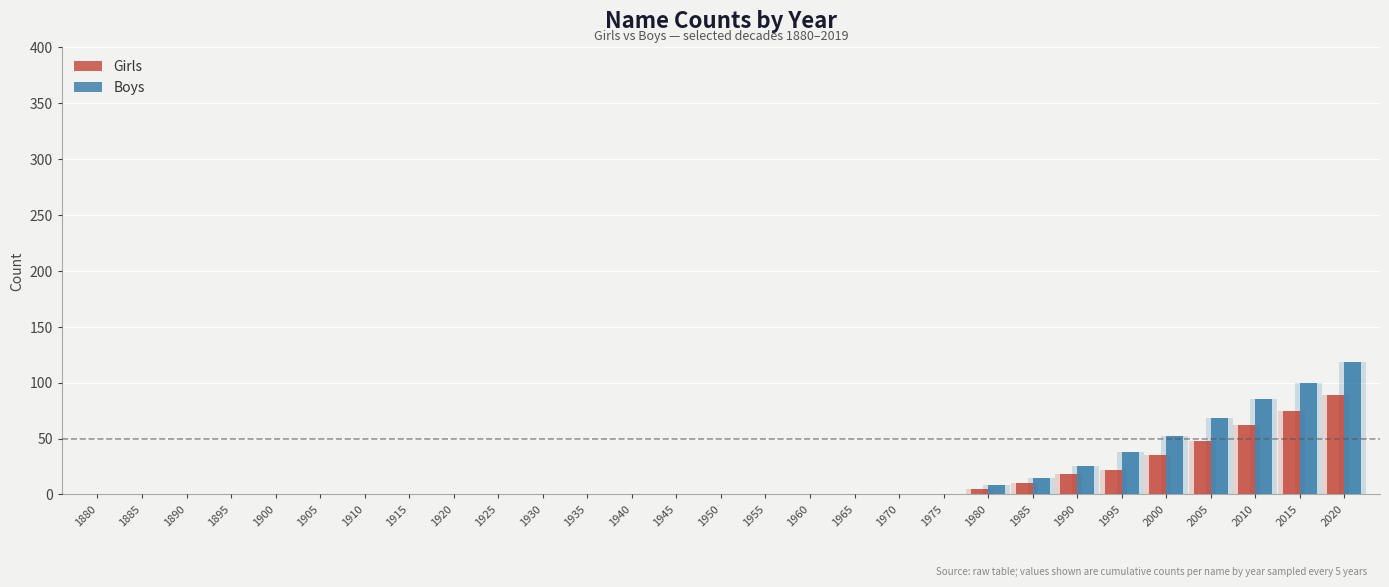

Reading left to right, list all the values displayed in this chart.

Girls: 1880=0	1885=0	1890=0	1895=0	1900=0	1905=0	1910=0	1915=0	1920=0	1925=0	1930=0	1935=0	1940=0	1945=0	1950=0	1955=0	1960=0	1965=0	1970=0	1975=0	1980=5	1985=10	1990=18	1995=22	2000=35	2005=48	2010=62	2015=75	2020=89
Boys: 1880=0	1885=0	1890=0	1895=0	1900=0	1905=0	1910=0	1915=0	1920=0	1925=0	1930=0	1935=0	1940=0	1945=0	1950=0	1955=0	1960=0	1965=0	1970=0	1975=0	1980=8	1985=15	1990=25	1995=38	2000=52	2005=68	2010=85	2015=100	2020=118